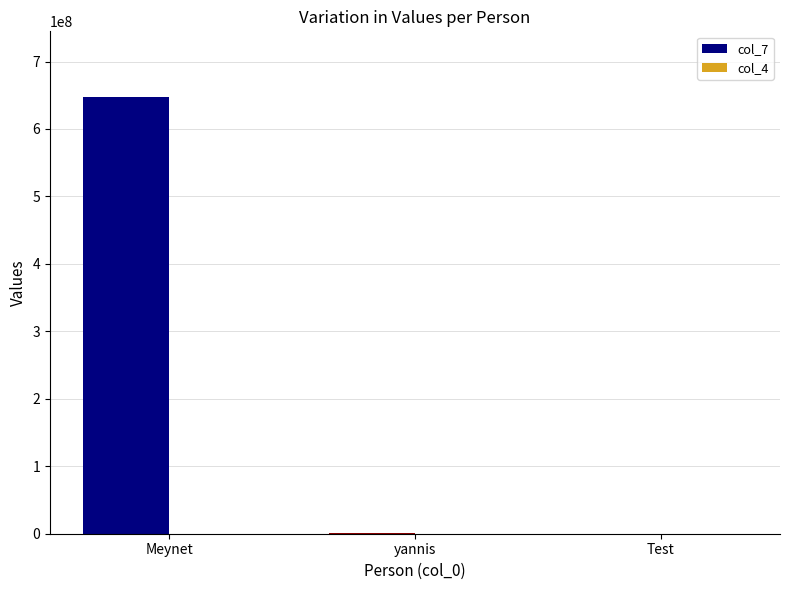

Between Meynet and Test, which series saw the biggest shift?

col_7